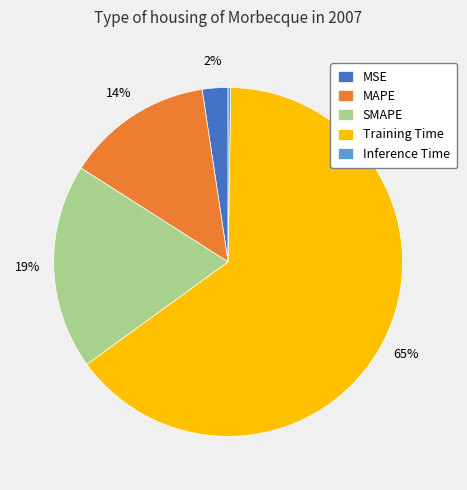

Do Training Time and SMAPE together represent more than half of the pie?

Yes